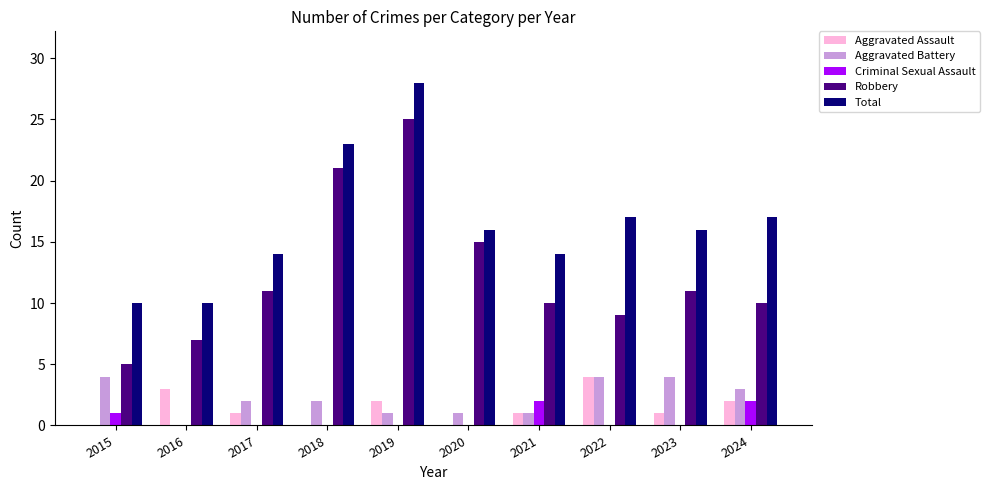

Are the bars grouped side by side (vs. stacked)?

Yes